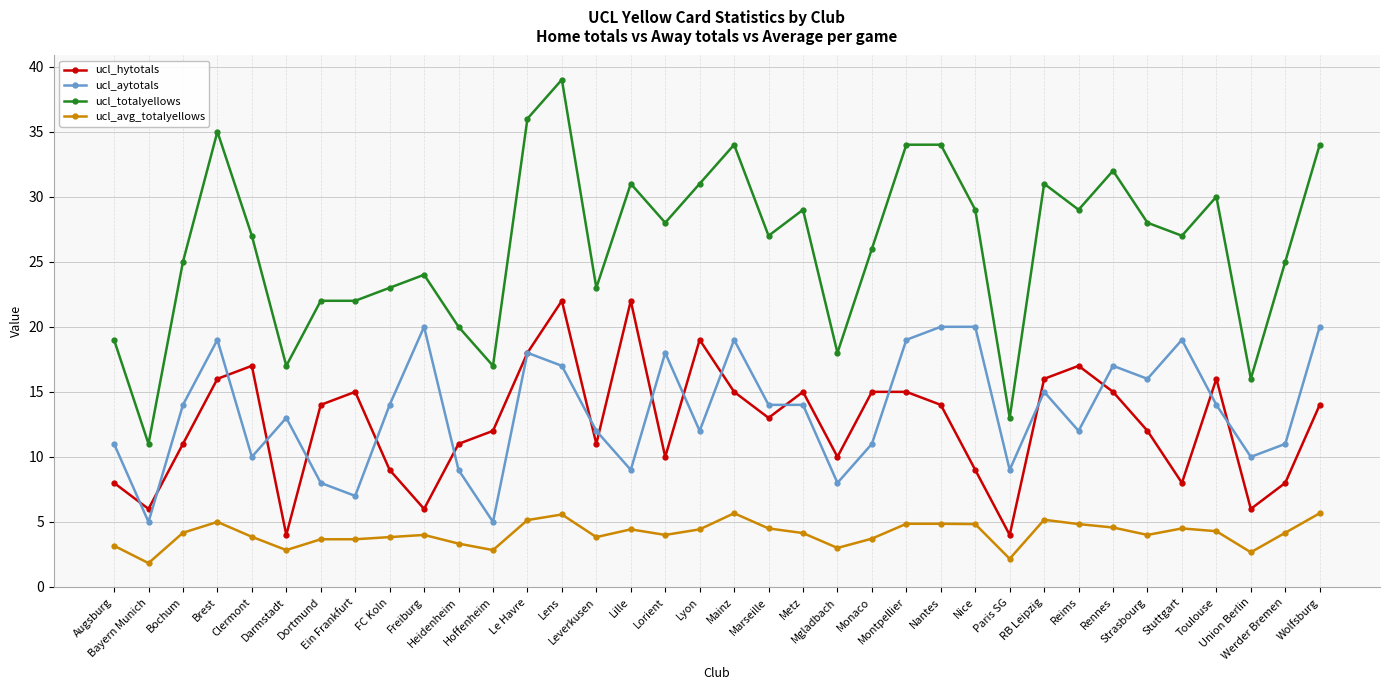

True or false: ucl_avg_totalyellows has more than 2 points higher than both neighbors.

True